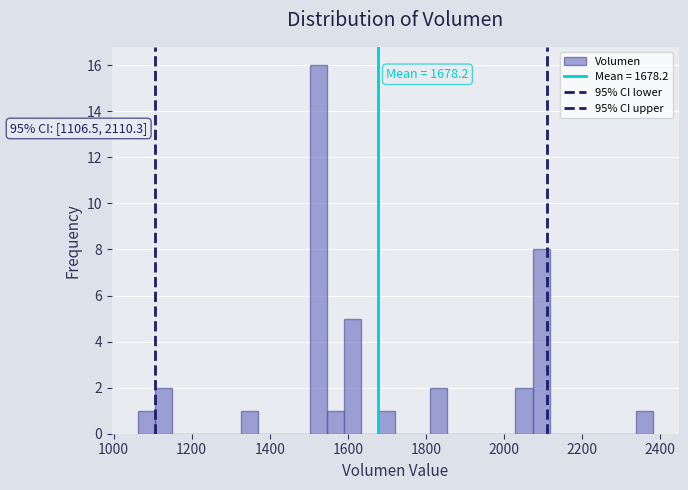

Read against the x-axis, roughly where is the centre of the tallest bar?

1520